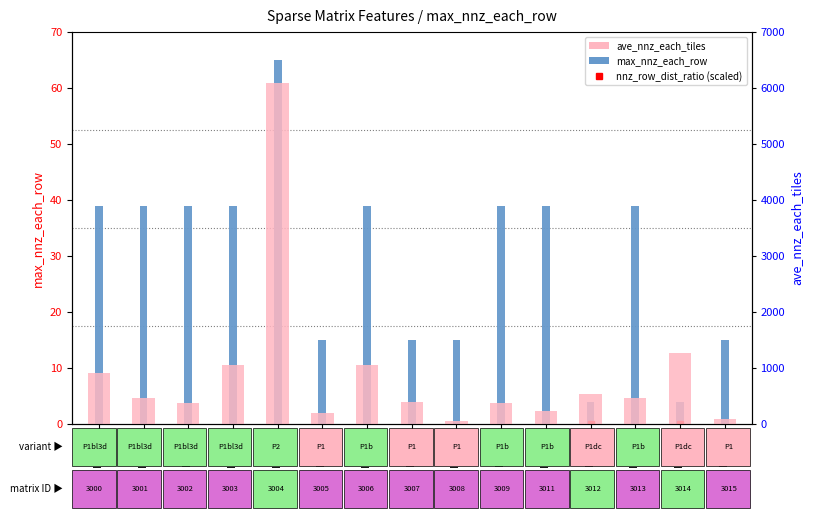

At which label does nnz_row_distance_ratio (scaled) reach its peak?

ID 3011